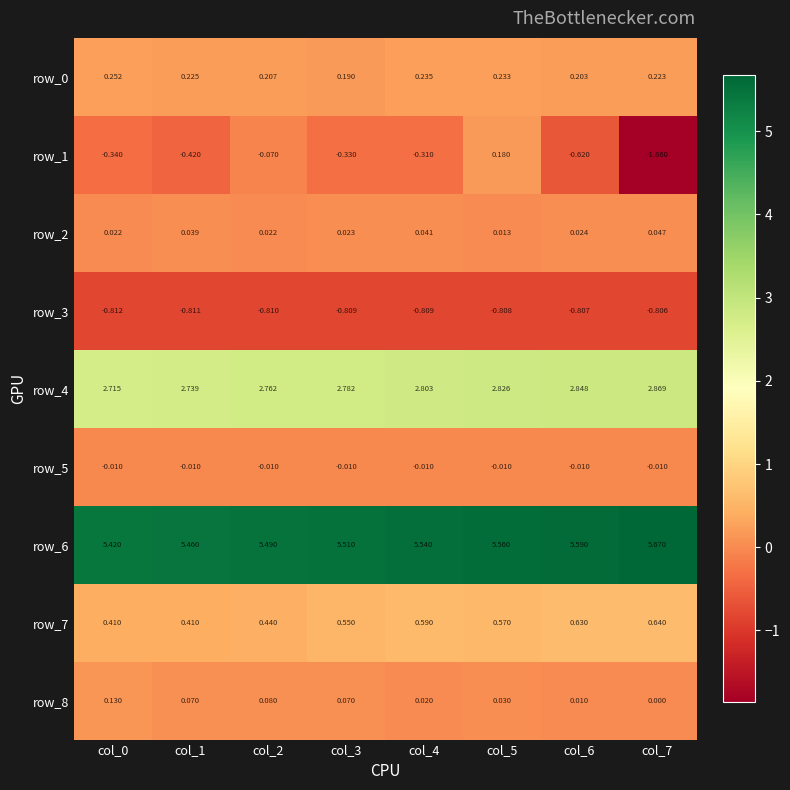

At which category is the sum across all series the highest?

col_5